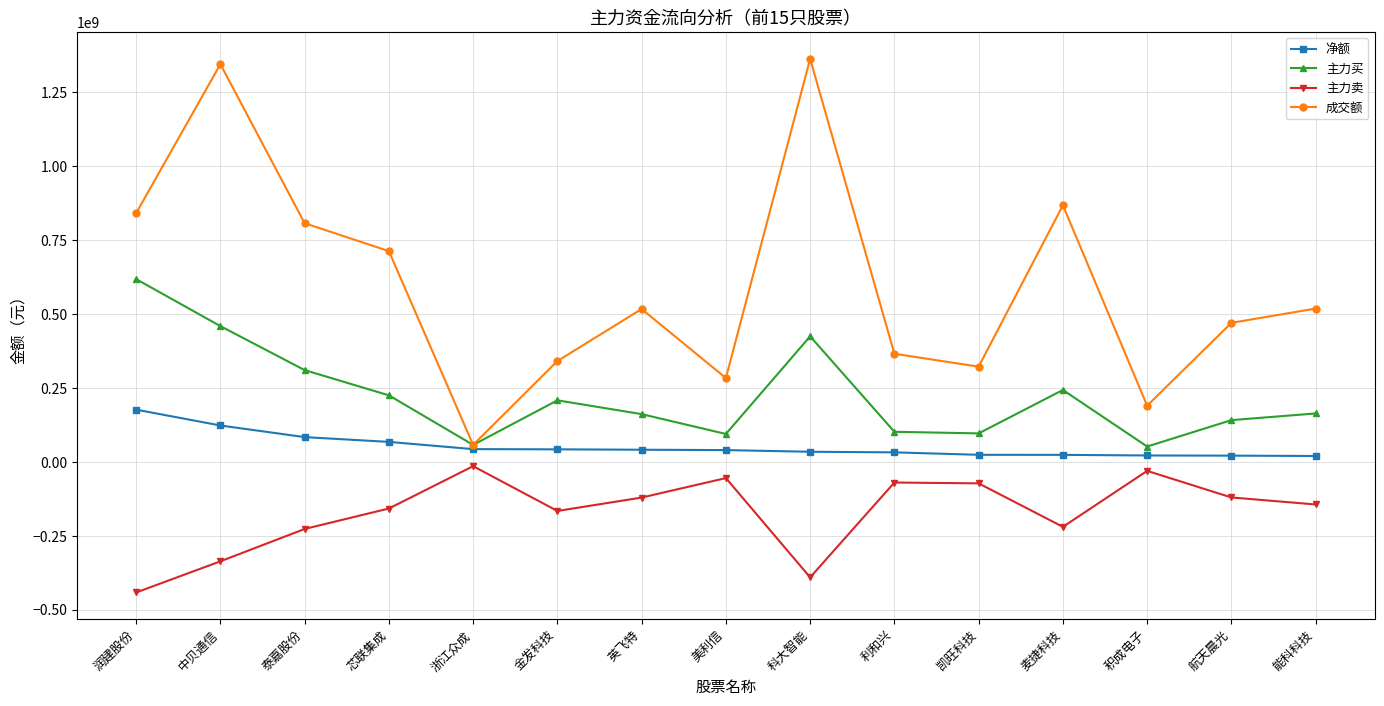

At how many categories does at least one series exceed 1264935443?

2